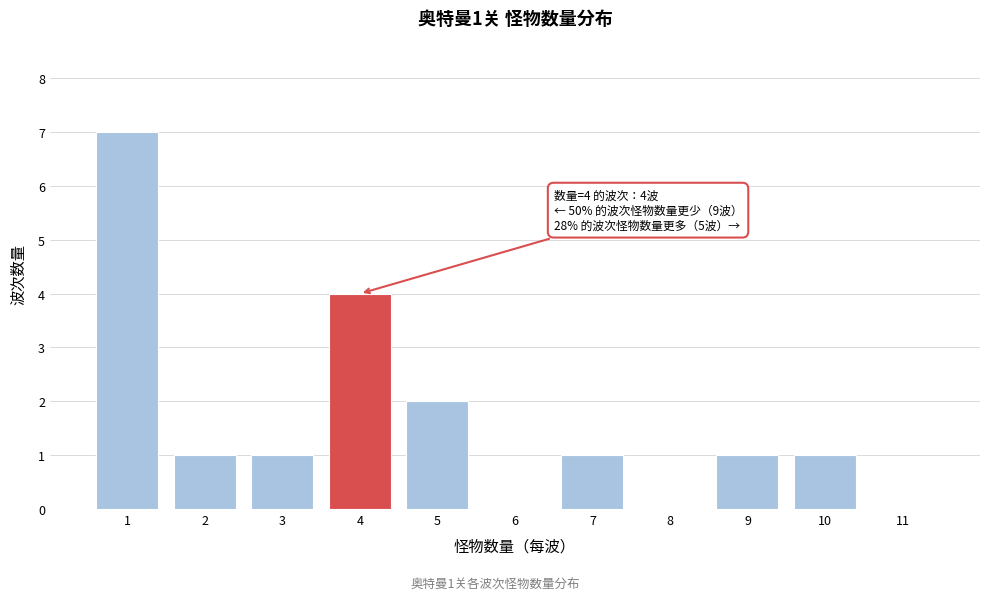

Over which range of the x-axis is the bar tallest?

0.5 to 1.5